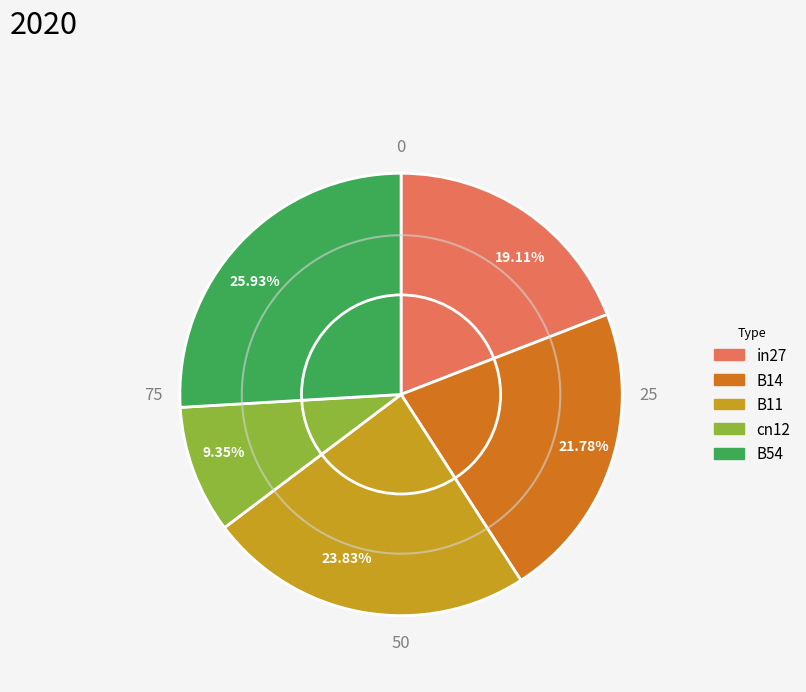

How many segments does this pie chart have?

5